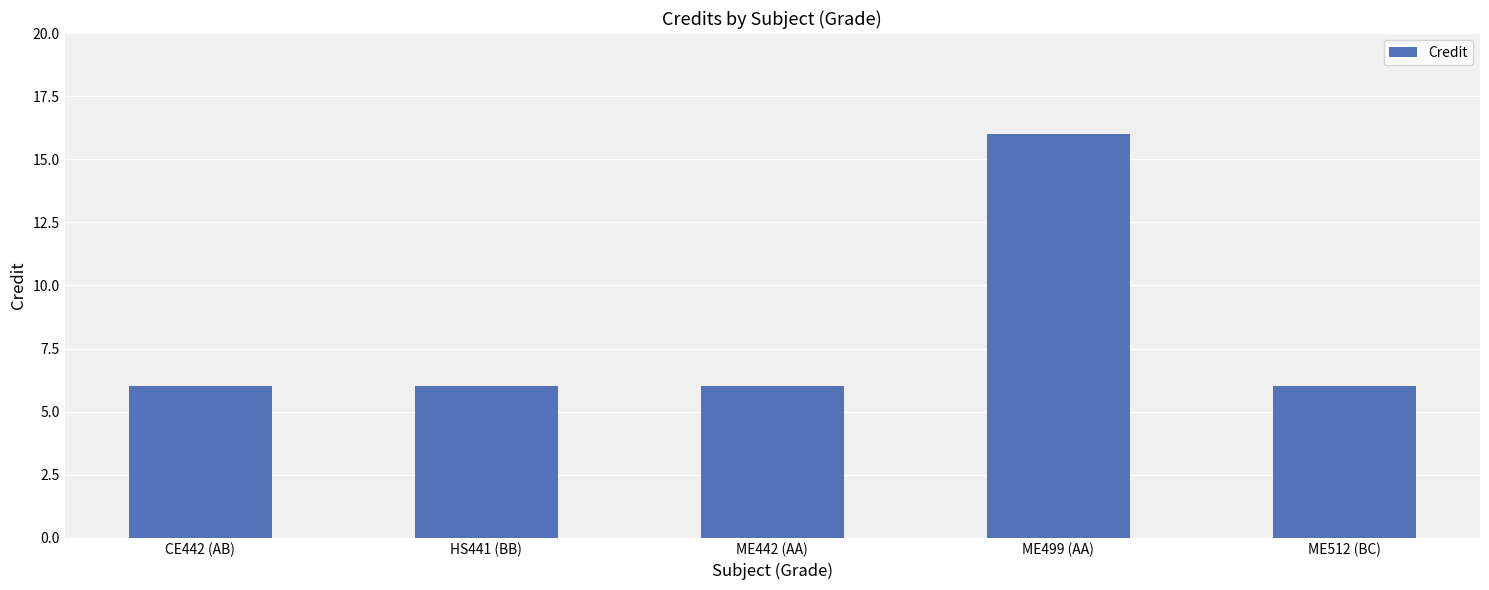

What is the greatest value displayed?

16